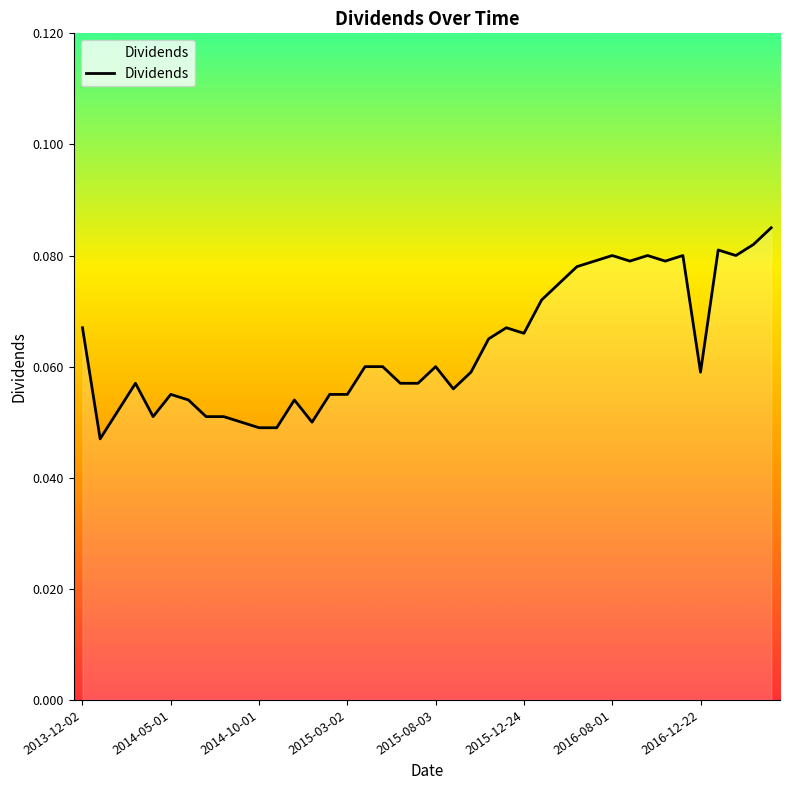

Reading right to left, list all the values displayed in this chart.

0.1	0.1	0.1	0.1	0.1	0.1	0.1	0.1	0.1	0.1	0.1	0.1	0.1	0.1	0.1	0.1	0.1	0.1	0.1	0.1	0.1	0.1	0.1	0.1	0.1	0.1	0.1	0.1	0.0	0.0	0.1	0.1	0.1	0.1	0.1	0.1	0.1	0.1	0.0	0.1